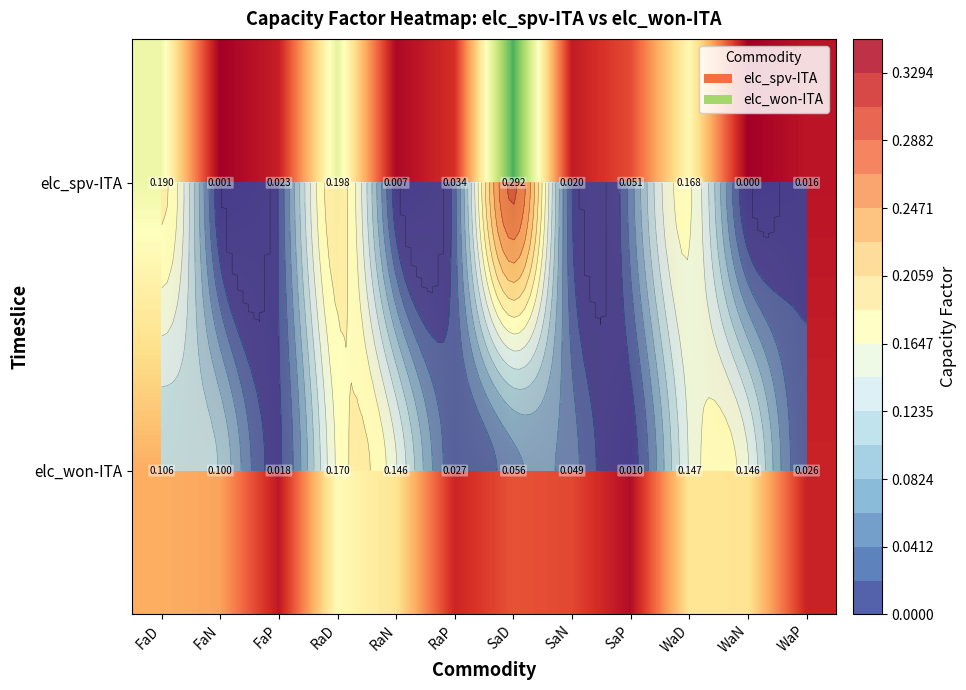

Rank the series by their maximum value, from lowest to highest.

elc_won-ITA, elc_spv-ITA